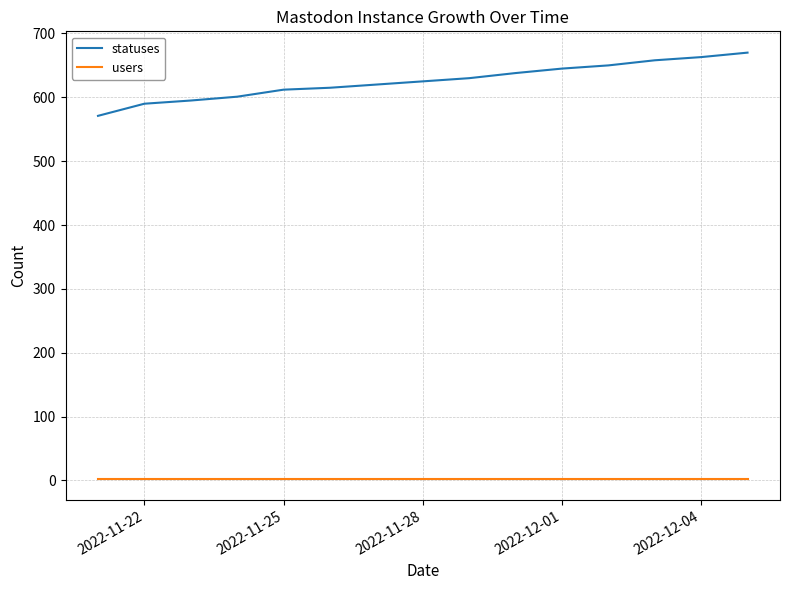

At how many categories does at least one series exceed 65?

15